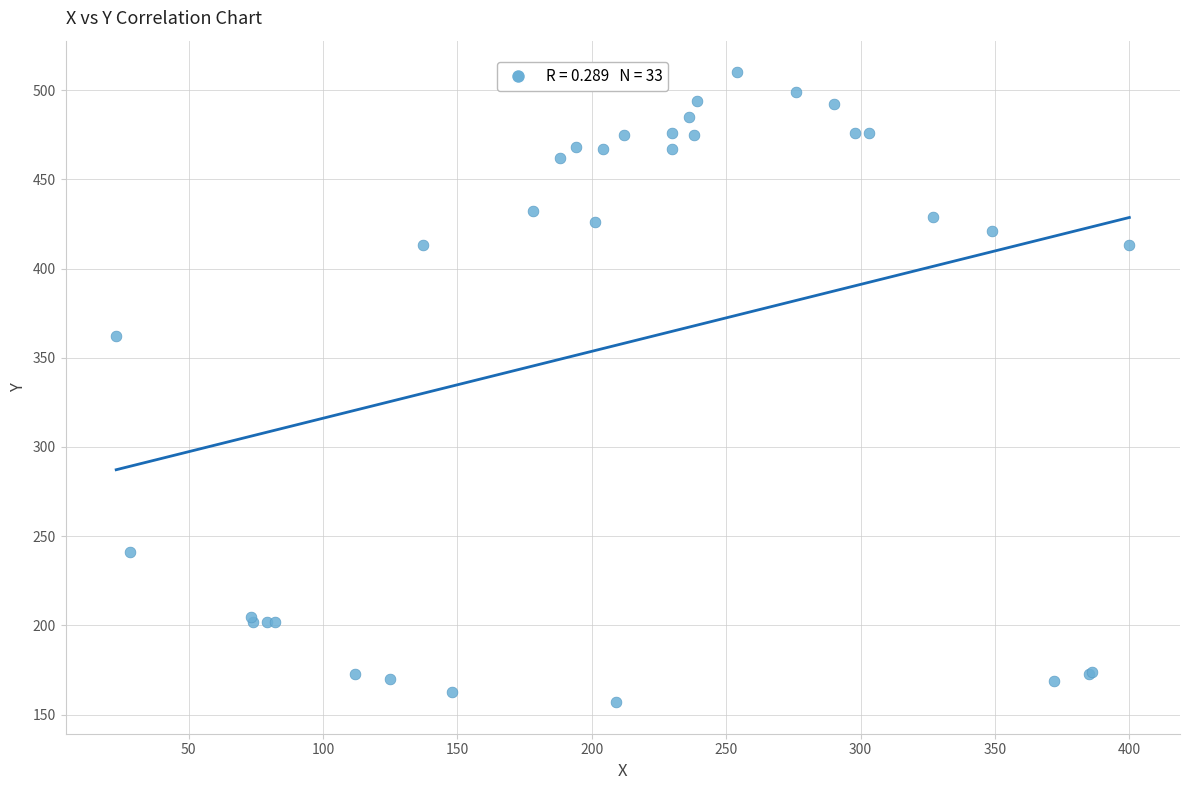

What Y value in the scatter plot is closest to 333?

362